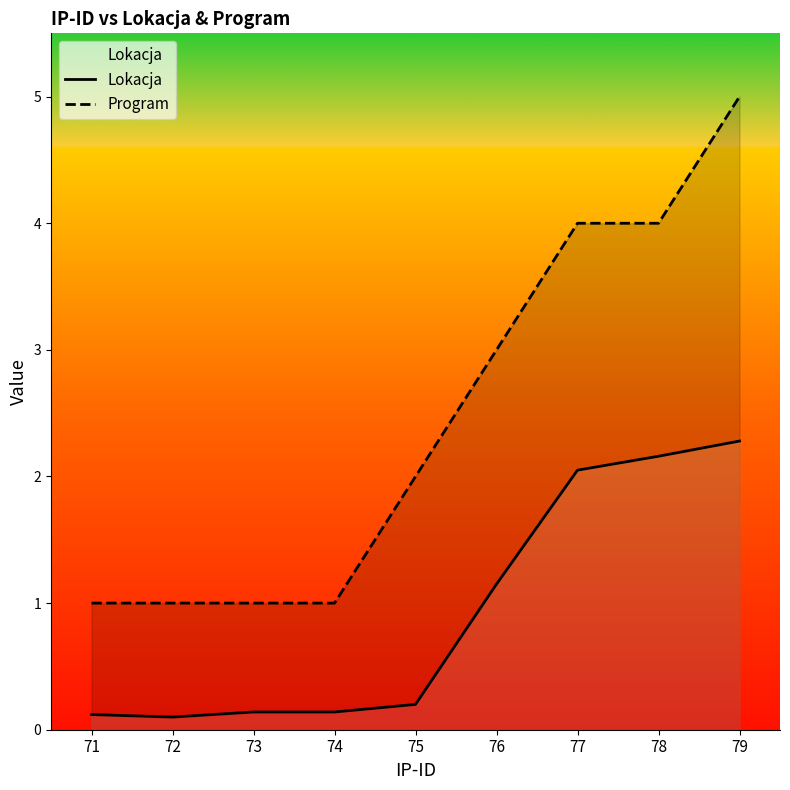

How many data points does each series have?

9